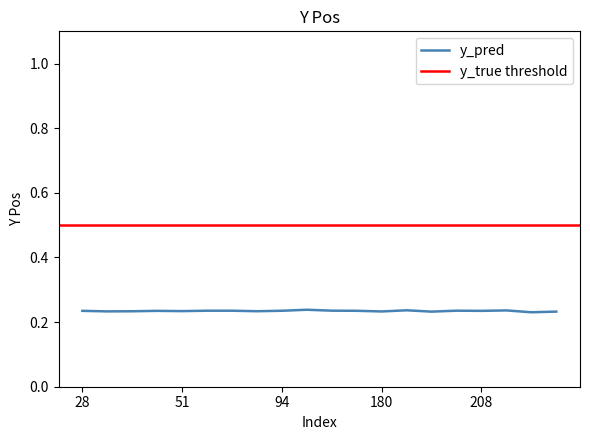

Read the value at 94.

0.2